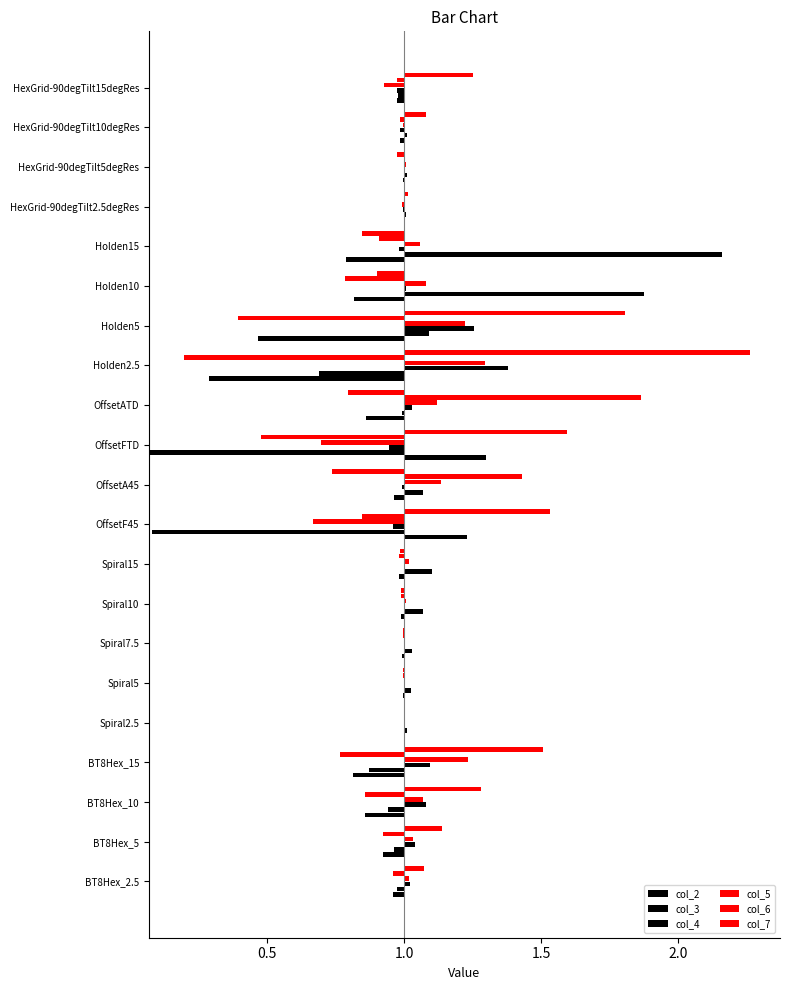

Which series has the largest total across all categories?

col_7